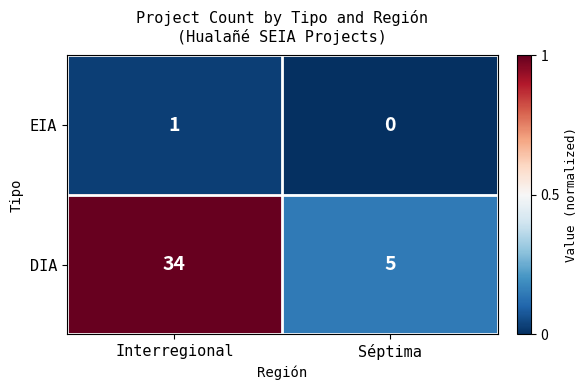

What is the total value across all series at Interregional?

35